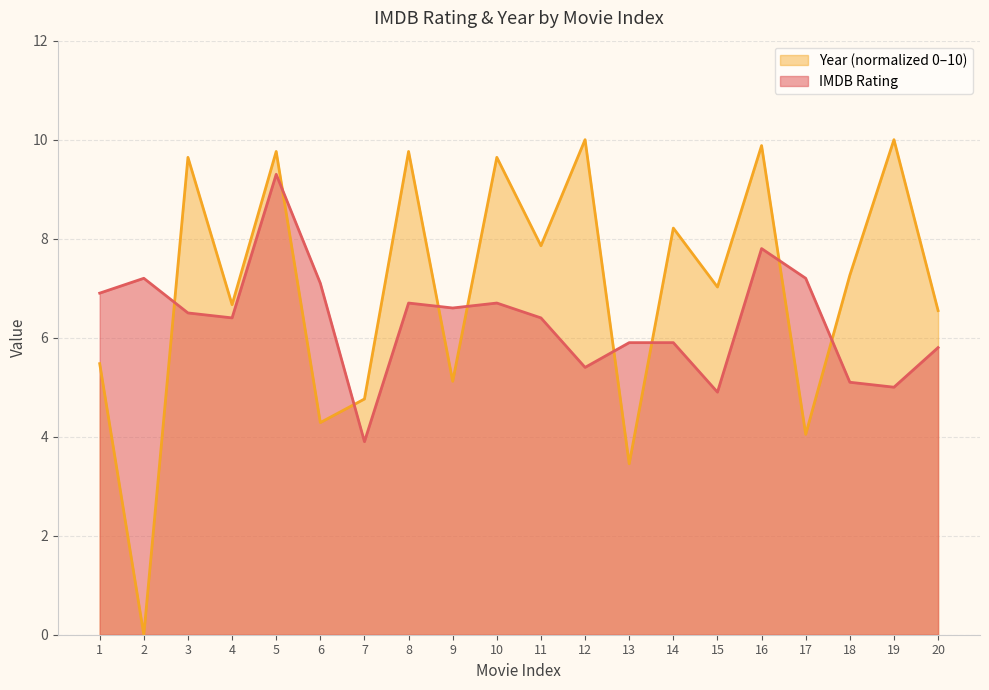

True or false: IMDB Rating and Year (normalized) intersect in this chart.

True